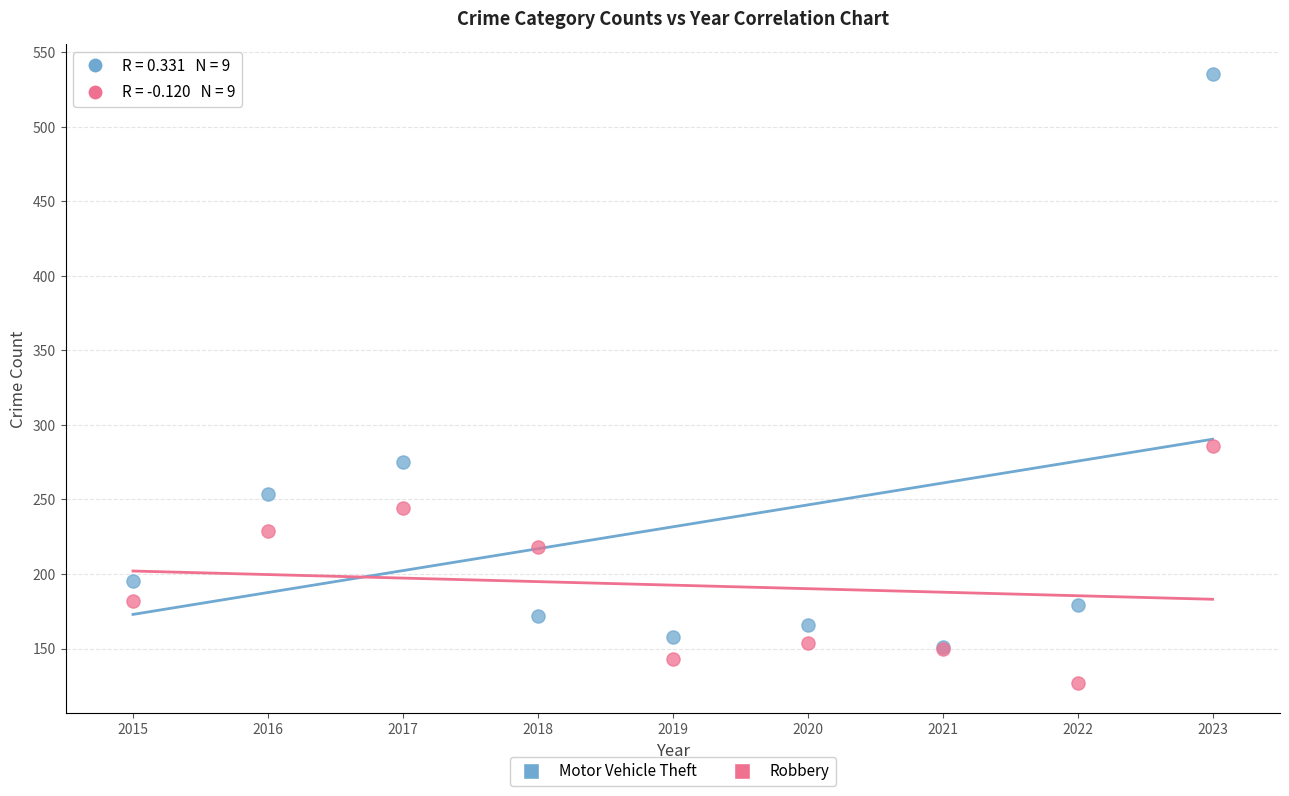

Which series has the widest spread of Y values?

Motor Vehicle Theft